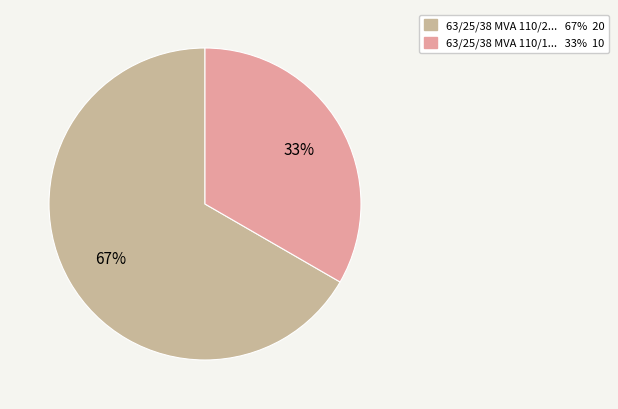

Is there any slice that represents more than half of the pie?

Yes